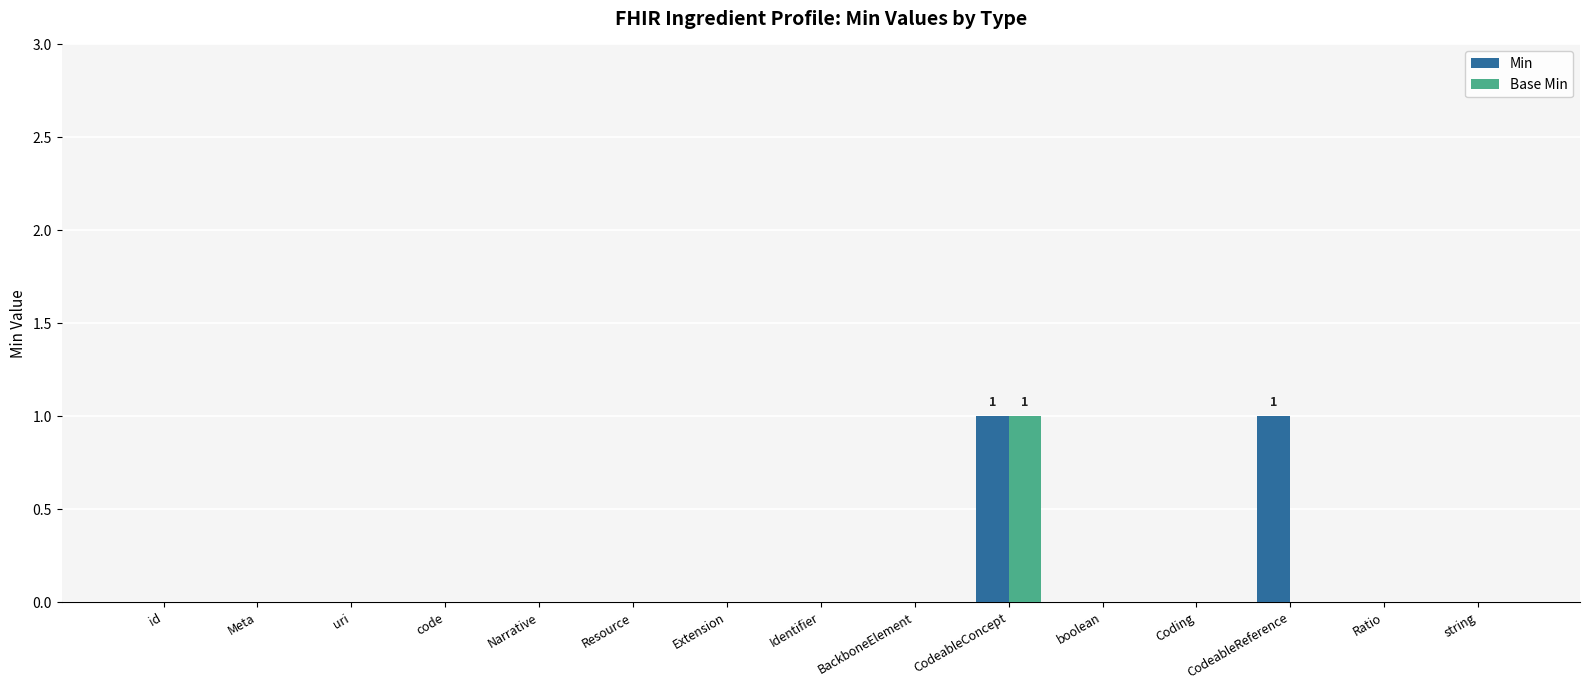

Is it true that Min equals 0 at Narrative?

True